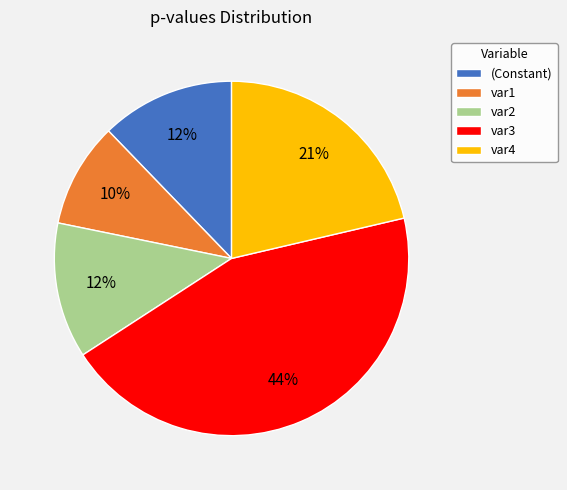

Is there a majority slice in this chart?

No